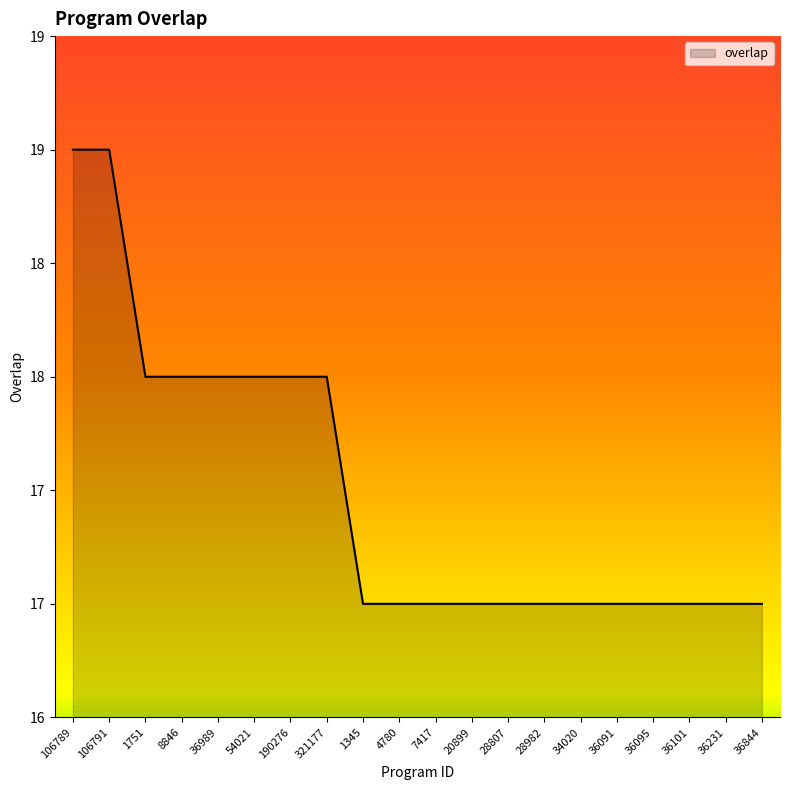

What is the value of the 13th point from the left?

17